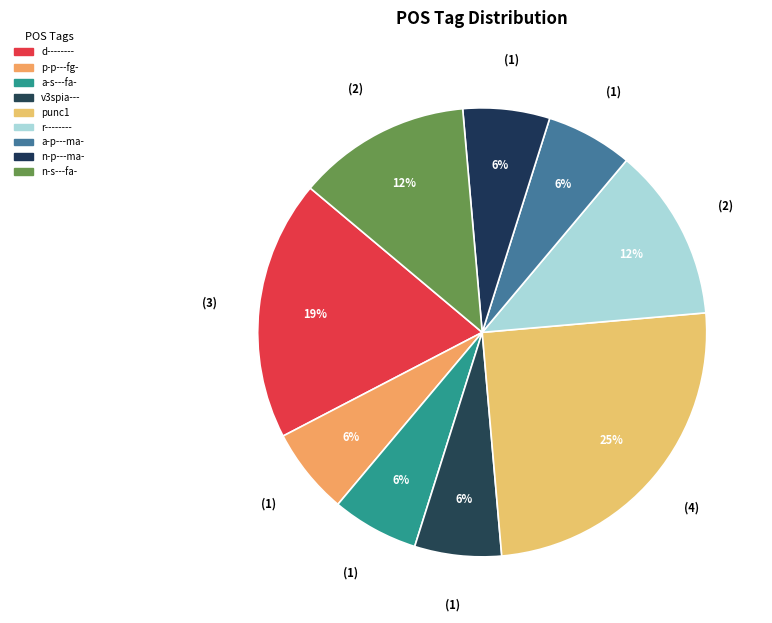

How many slices are in this pie chart?

9